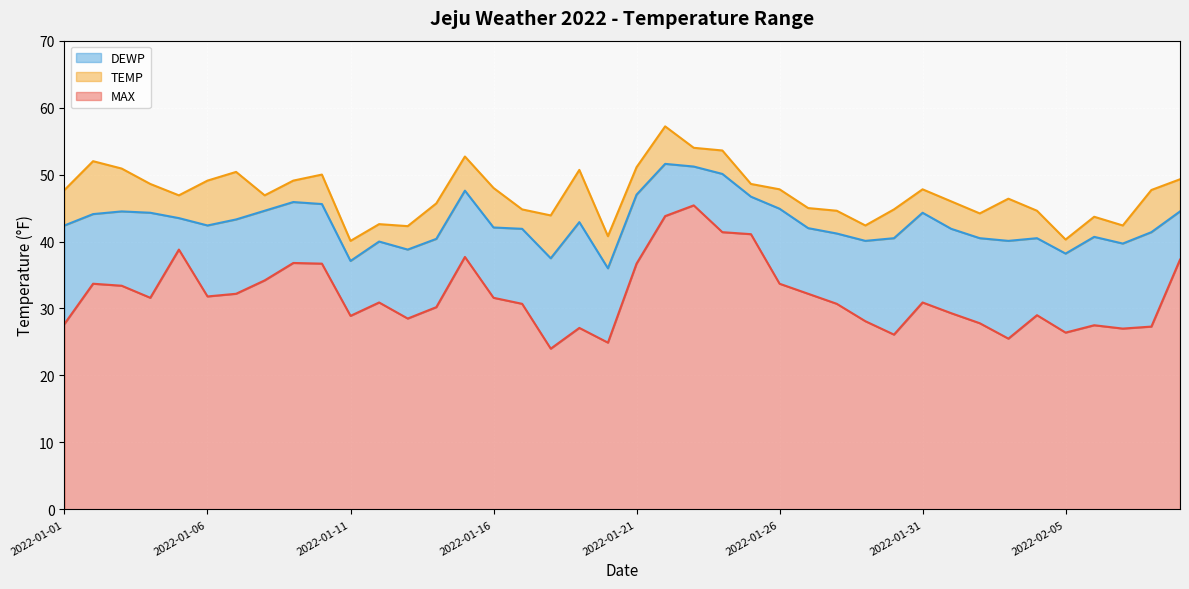

What is the difference between the maximum and second lowest values in the MAX (line) series?

16.9